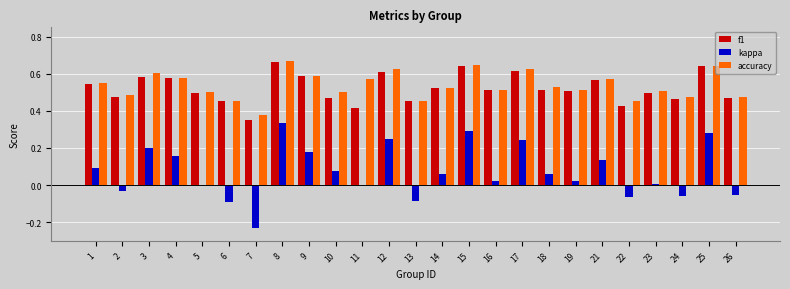

Between 1 and 25, which series saw the biggest shift?

kappa